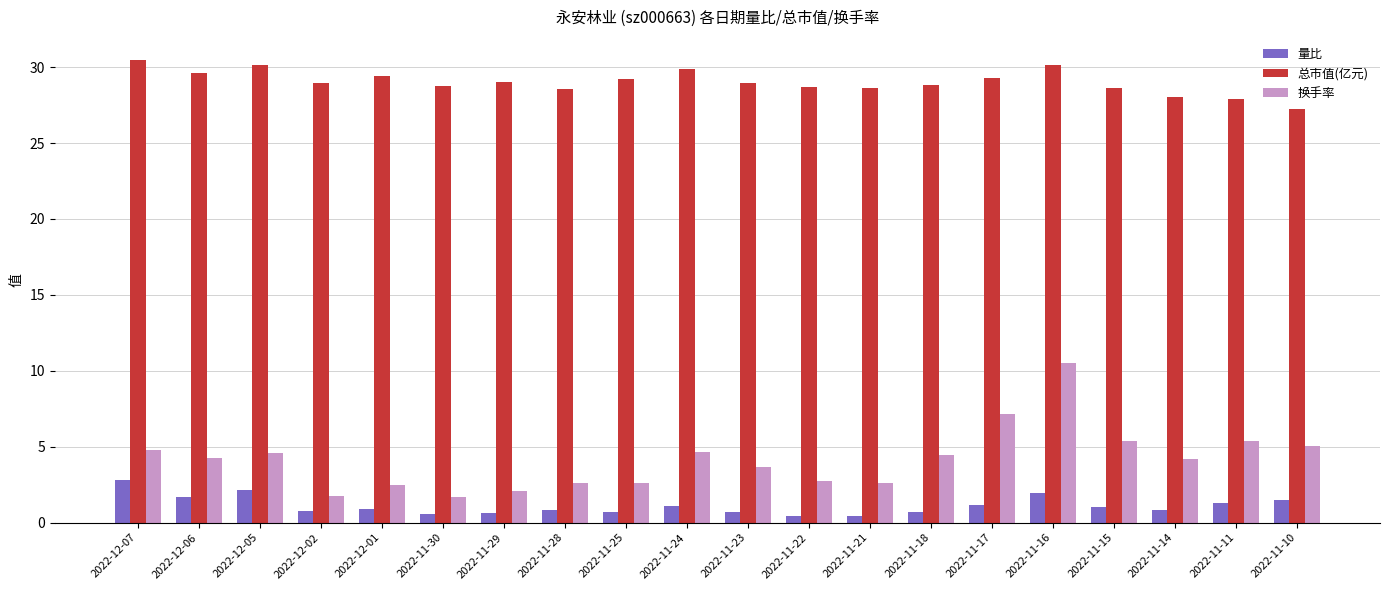

Between 2022-11-28 and 2022-11-15, which series saw the biggest shift?

换手率